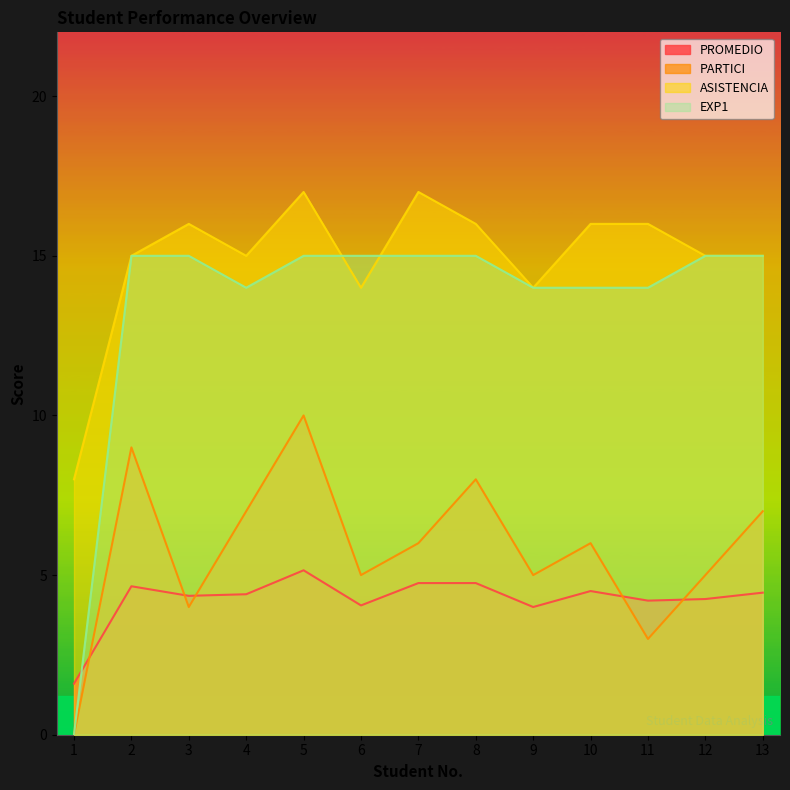

What are all the series names shown in the legend?

PROMEDIO, PARTICI, ASISTENCIA, EXP1